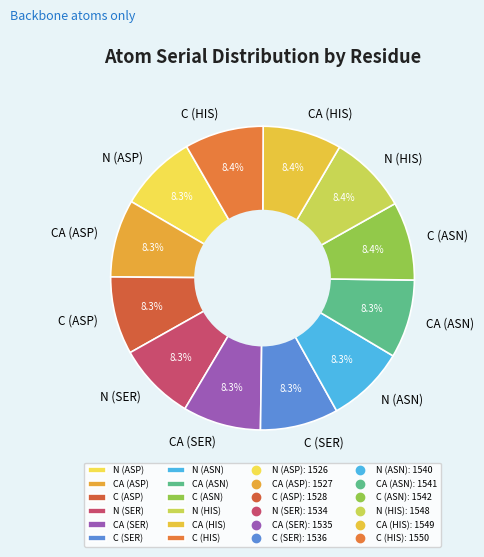

How many segments does this pie chart have?

12